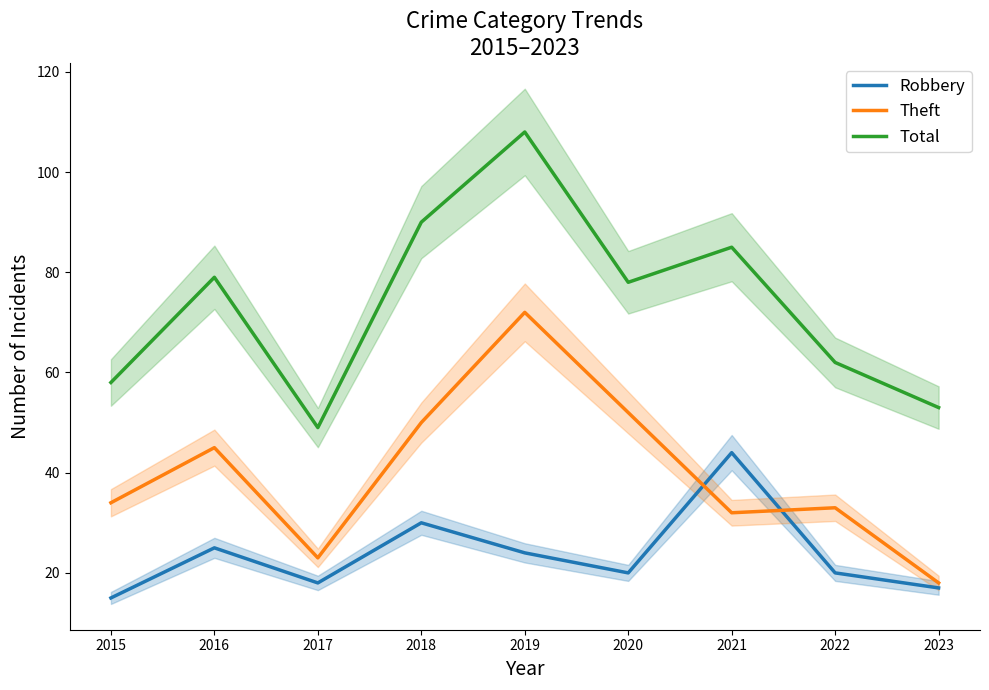

What is the difference between the highest and lowest values at 2018?

60